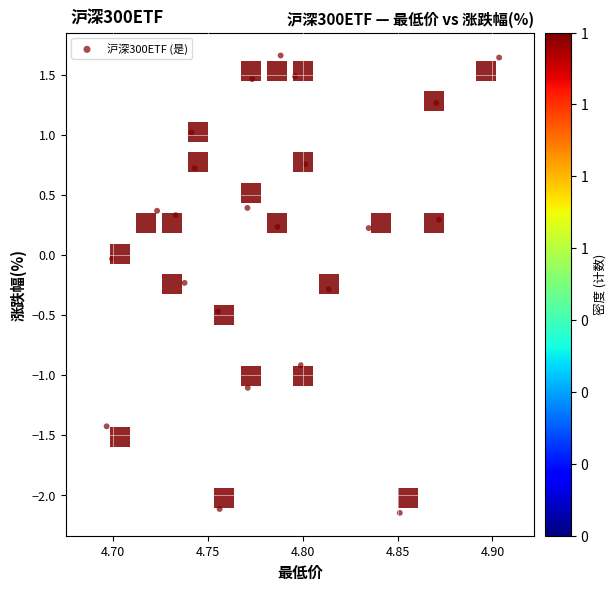

What is the range of Y values (max minus min)?

3.8